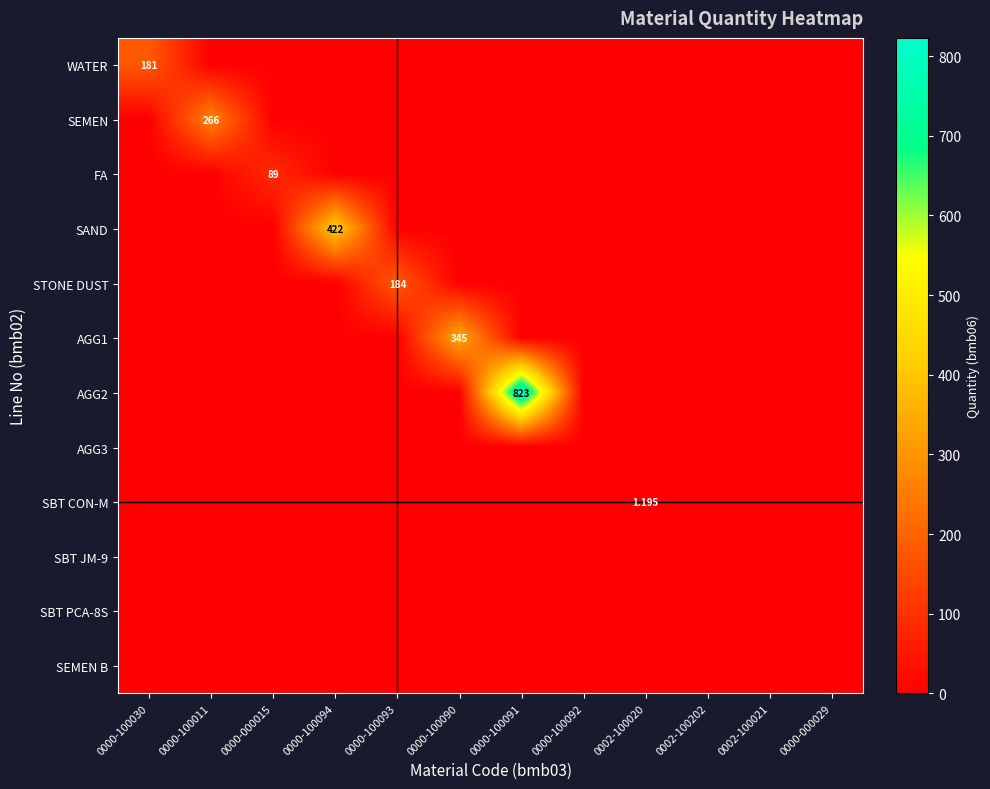

Which series has the widest spread of values?

AGG2